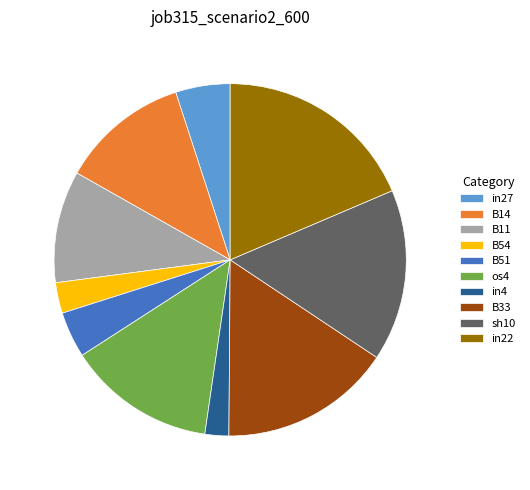

The sh10 slice represents 16% of the pie. True or false?

True